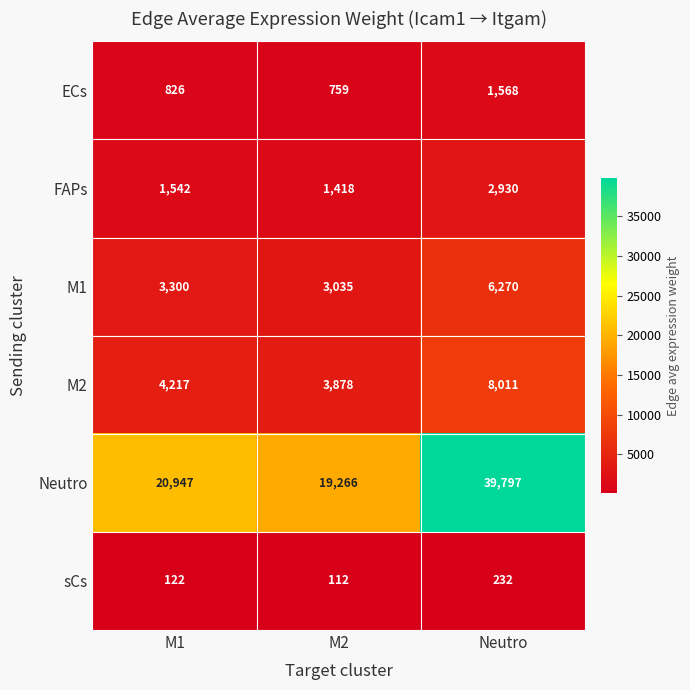

Between M2 and Neutro, which series saw the biggest shift?

Neutro